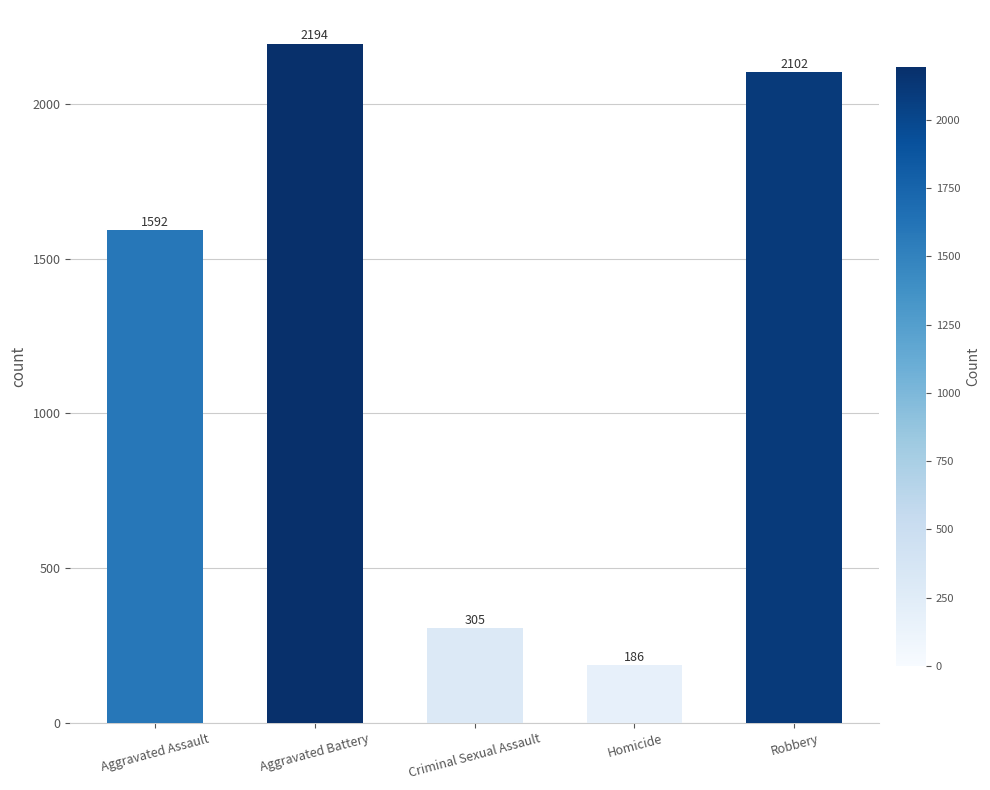

Count the number of data series in this chart.

1